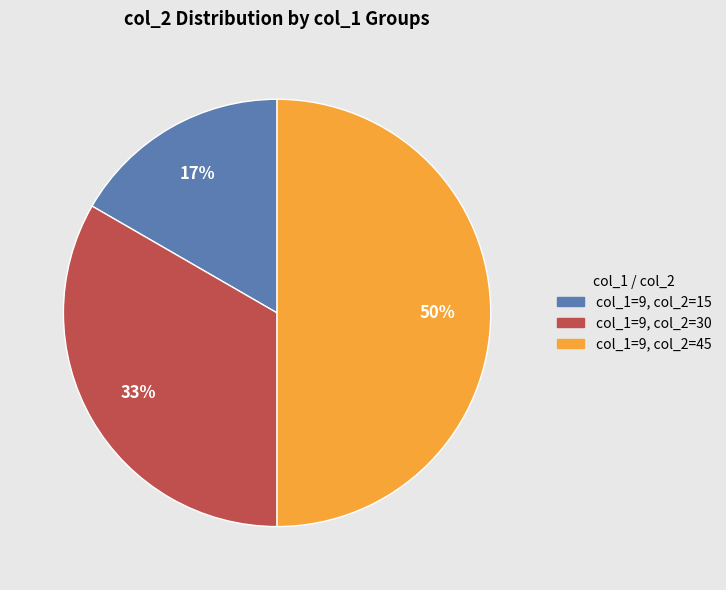

To the nearest percent, what is the difference between the largest and smallest slice percentages?

33%